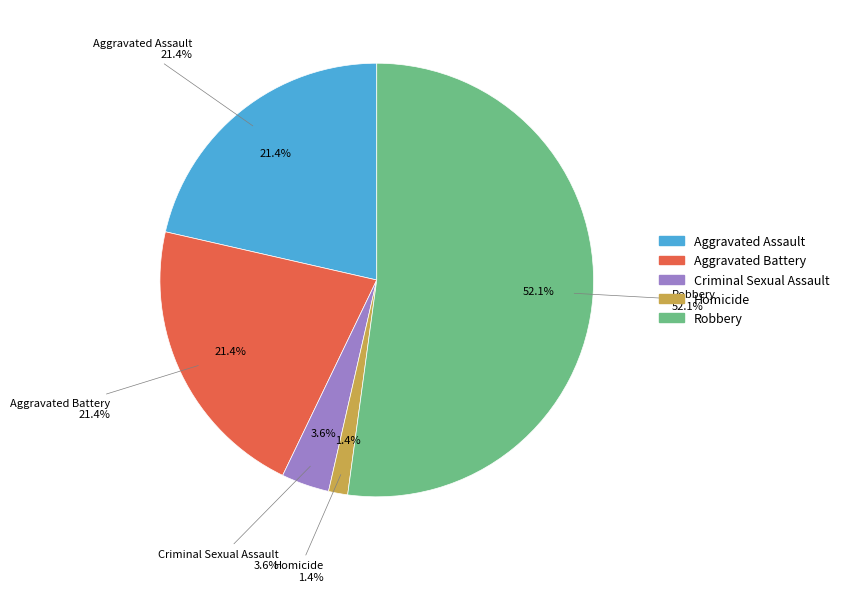

What percentage is the Robbery slice, to the nearest percent?

52%